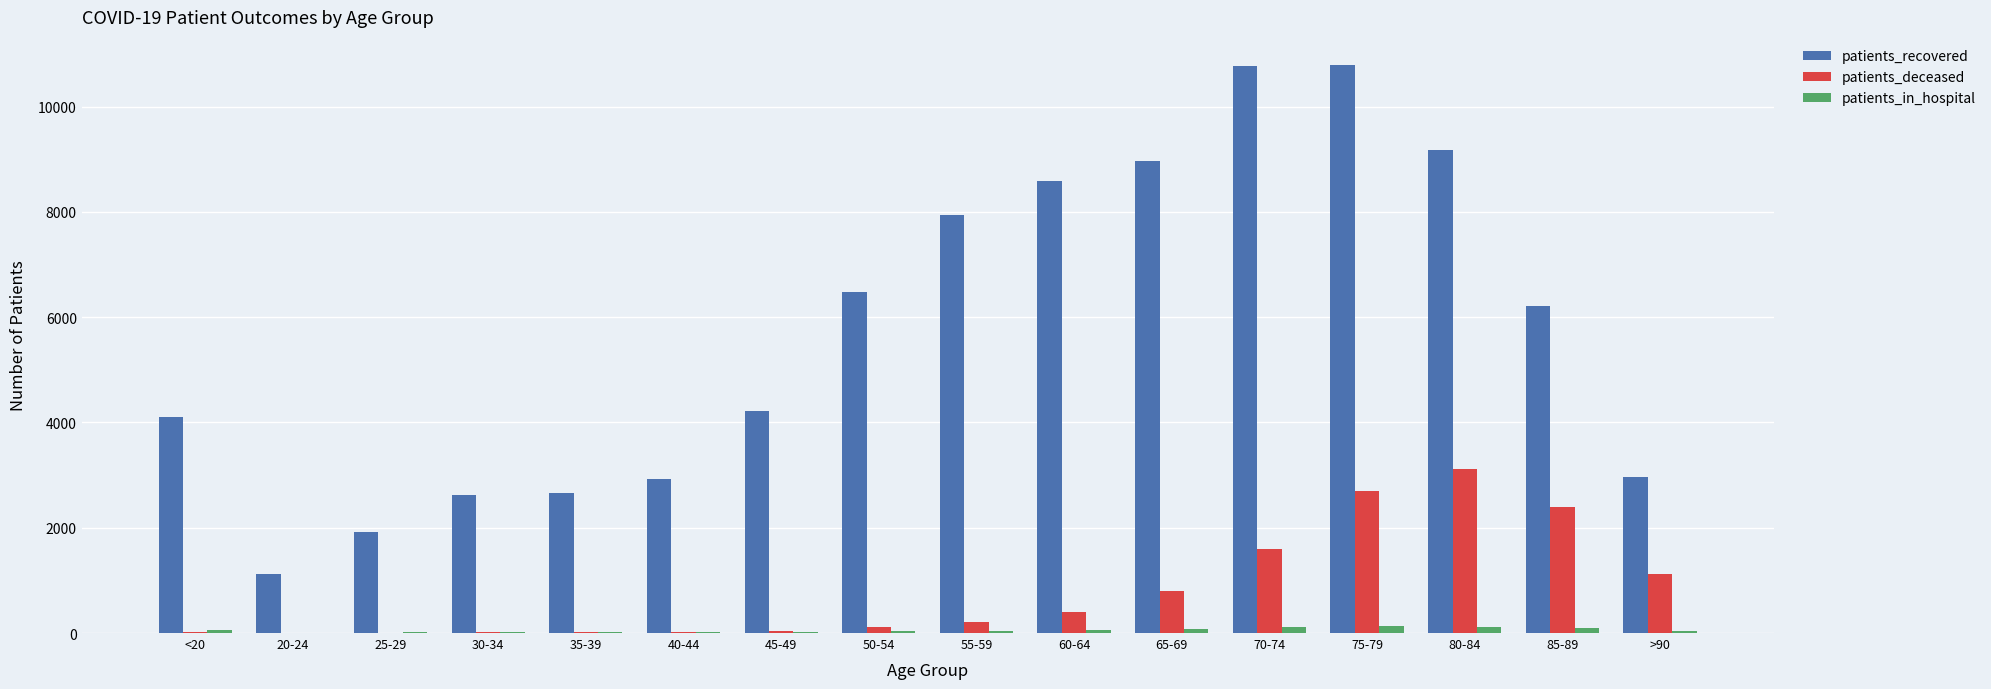

Which series changed the most between 75-79 and 85-89?

patients_recovered